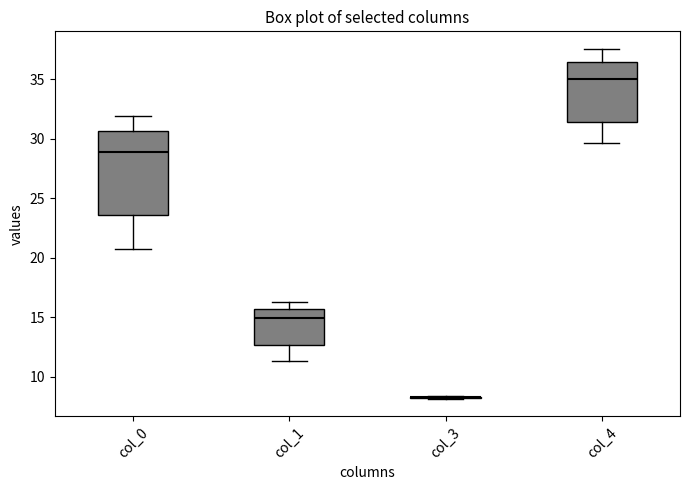

Which box is the tallest, from its lower edge to its upper edge?

col_0